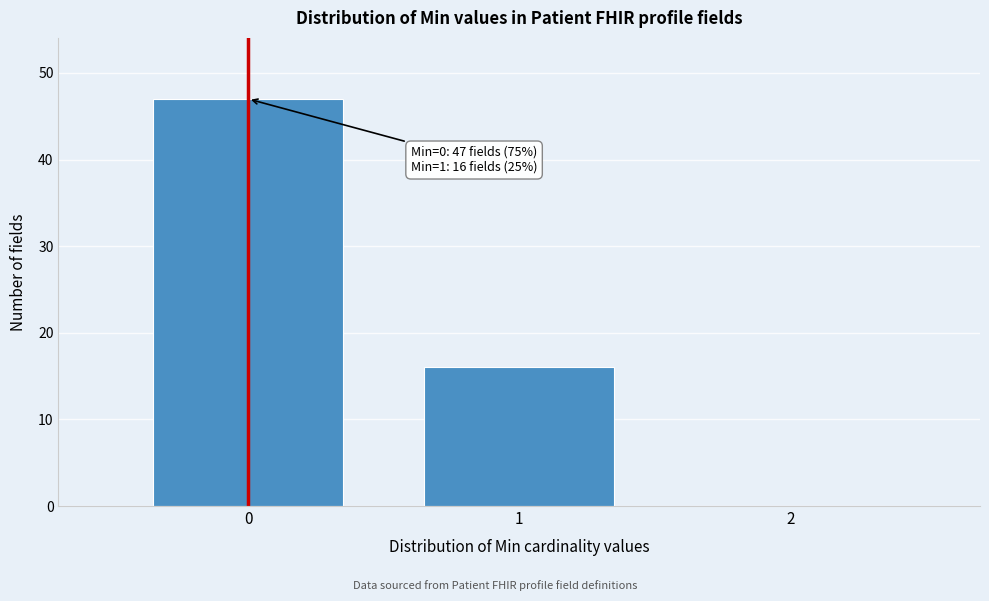

Over which range of the x-axis is the bar tallest?

-0.5 to 0.5